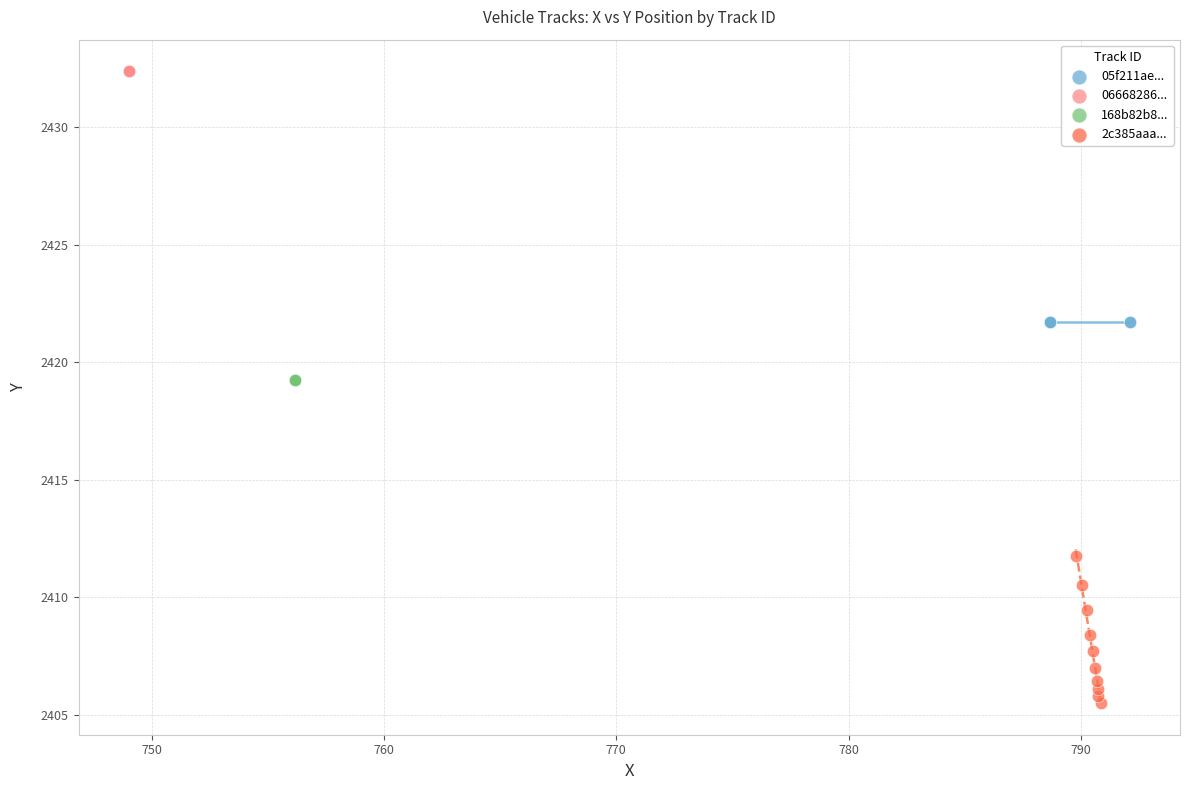

Which series contains the lowest Y value?

2c385aaa...